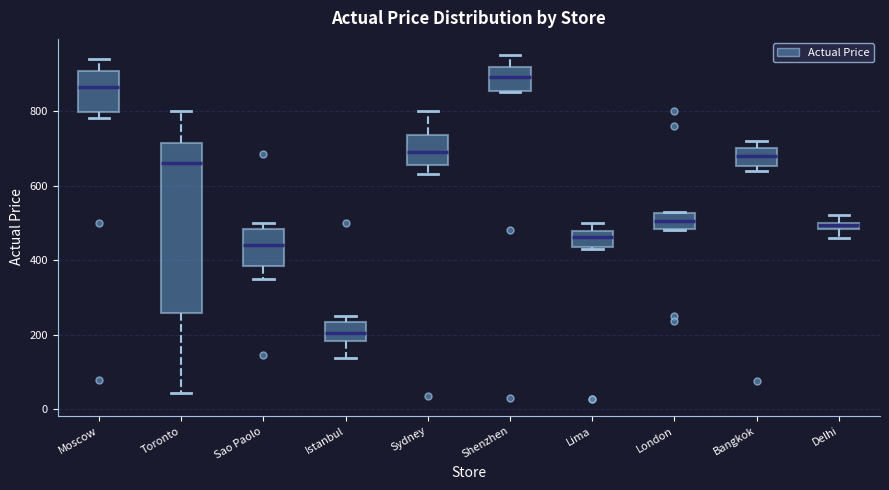

Which box's median line is the lowest?

Istanbul